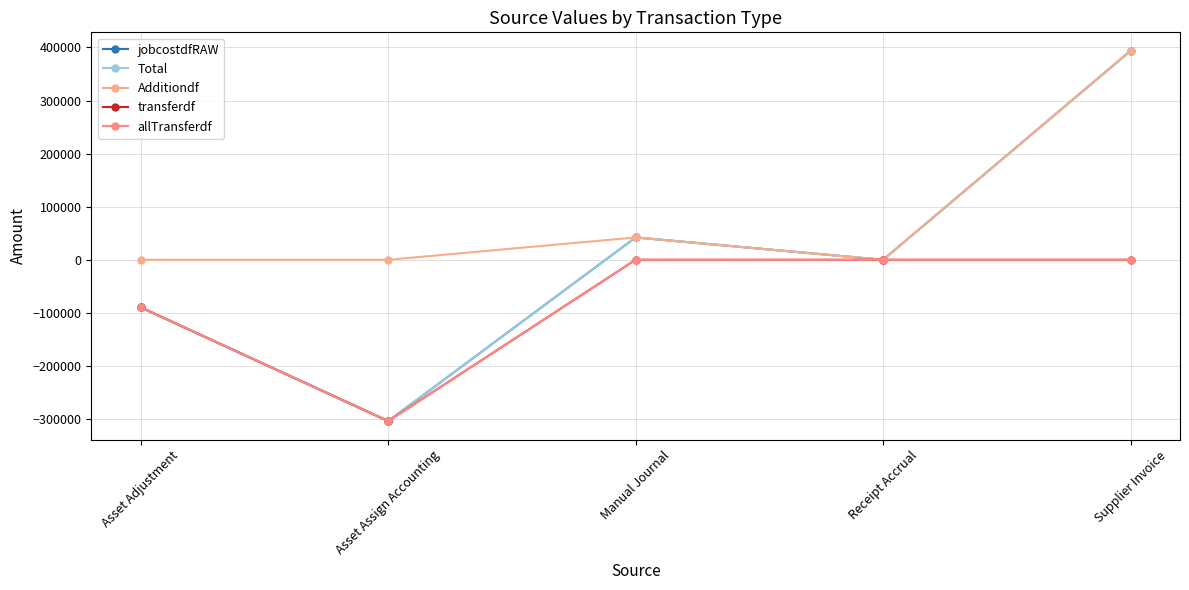

What position from the right is Supplier Invoice?

1